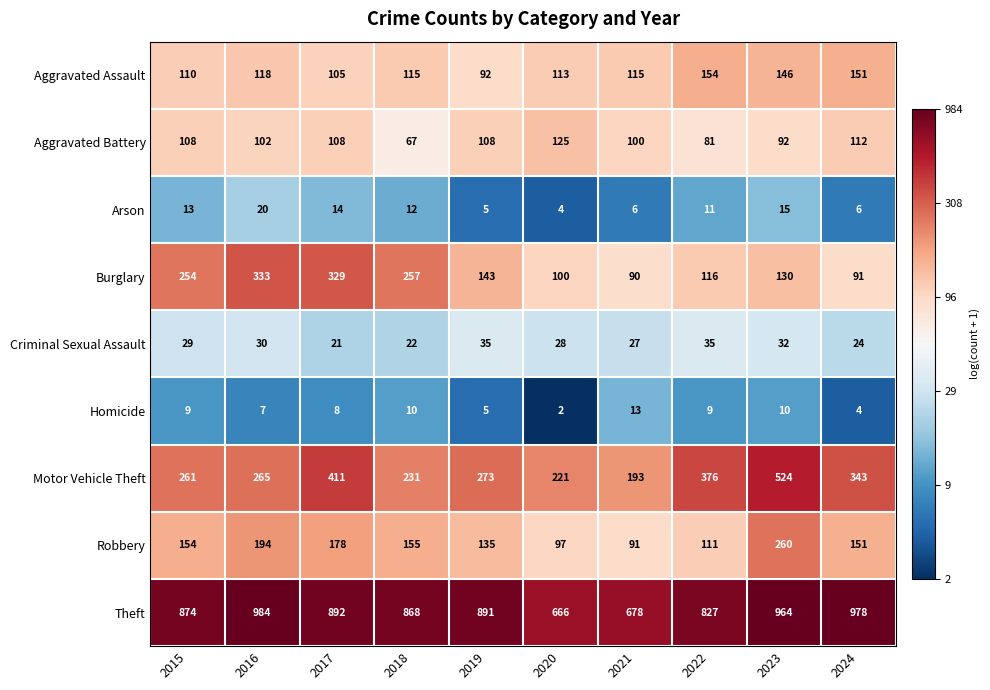

Is it true that Criminal Sexual Assault equals 24 at 2024?

True